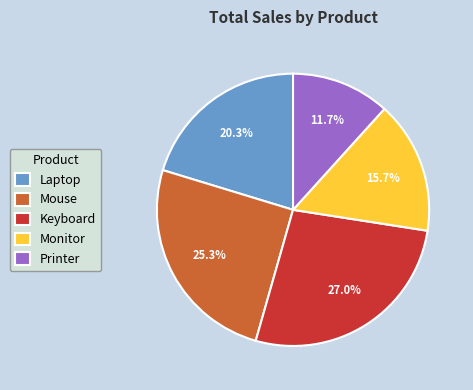

Between Laptop and Printer, which is larger?

Laptop